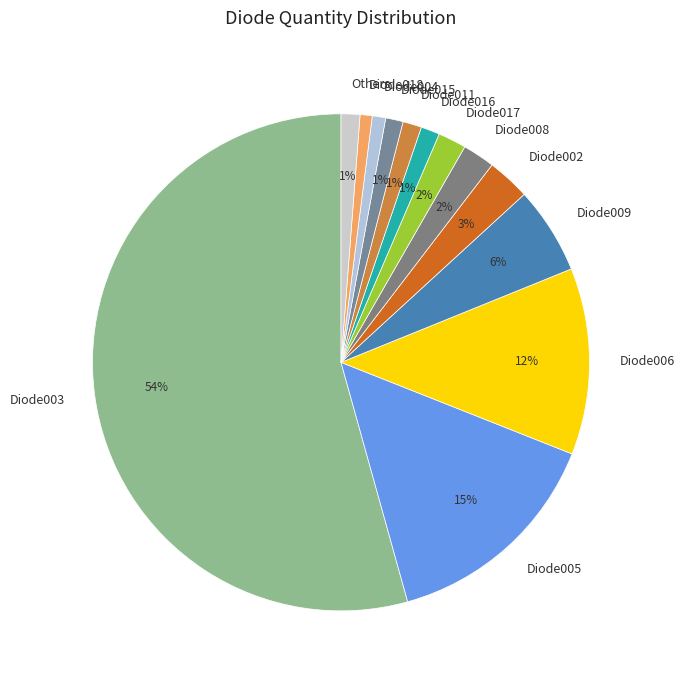

What is the largest slice in the pie chart?

Diode003